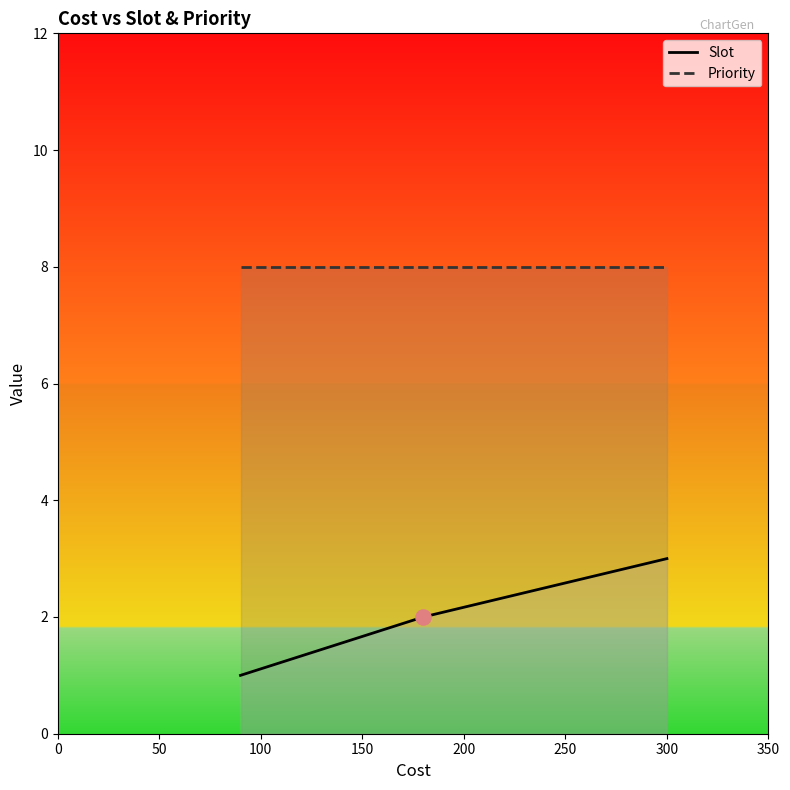

What are all the series names shown in the legend?

Slot, Priority